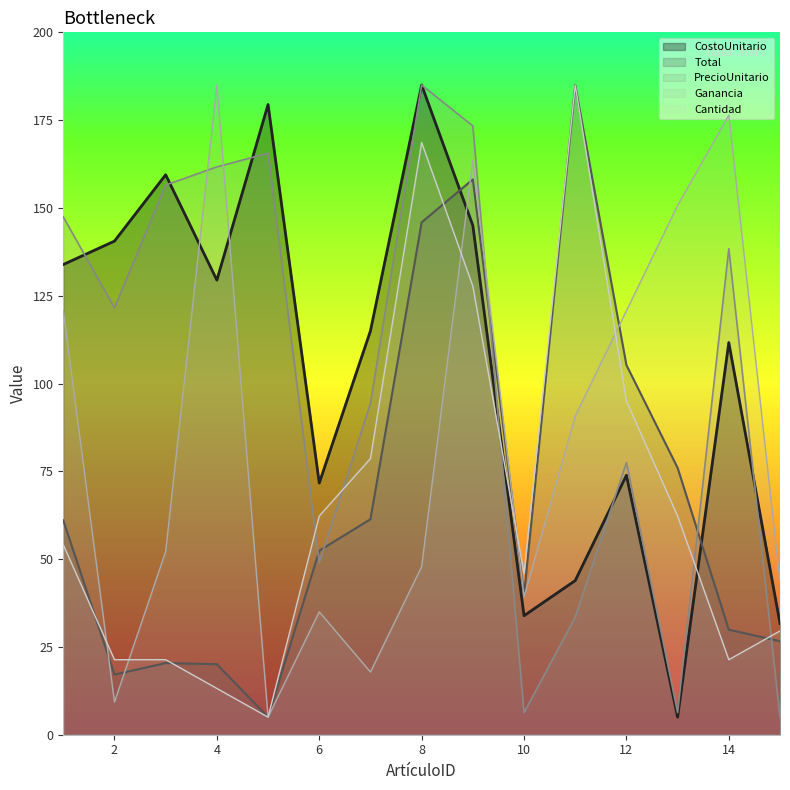

What is the average value of the CostoUnitario series?

104.0